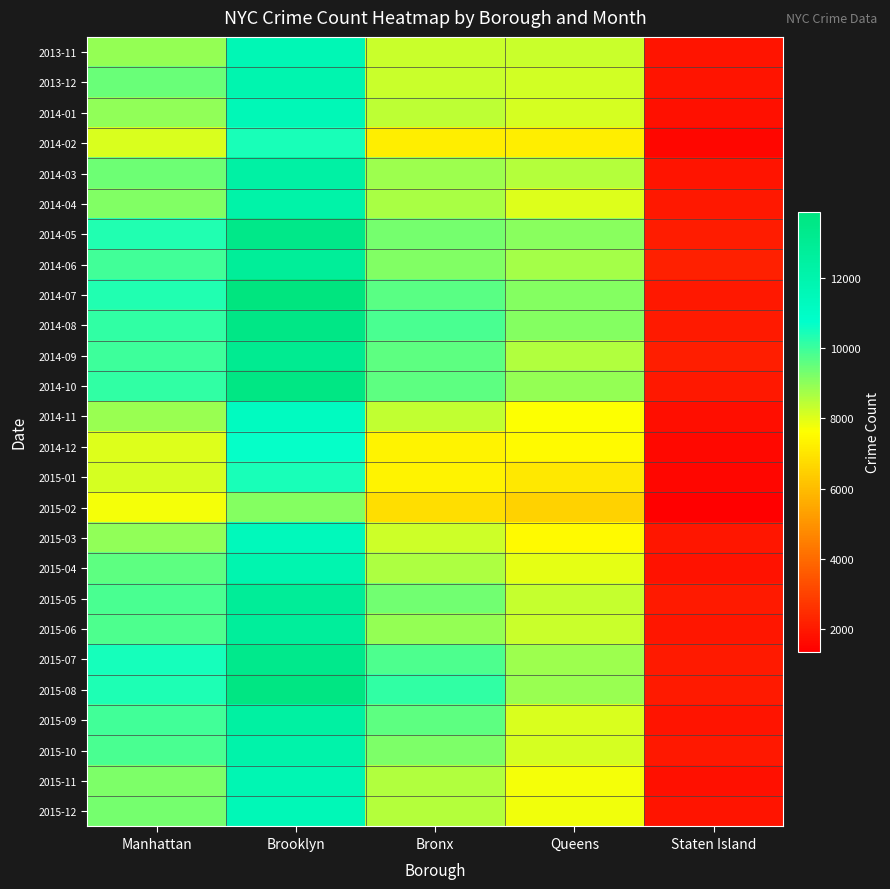

Reading left to right, list all the values displayed in this chart.

2013-11: Manhattan=8904	Brooklyn=11671	Bronx=8256	Queens=8269	Staten Island=1864
2013-12: Manhattan=9459	Brooklyn=11873	Bronx=8280	Queens=8199	Staten Island=1875
2014-01: Manhattan=8955	Brooklyn=11574	Bronx=8427	Queens=8130	Staten Island=1798
2014-02: Manhattan=8100	Brooklyn=10419	Bronx=7191	Queens=7181	Staten Island=1528
2014-03: Manhattan=9386	Brooklyn=12318	Bronx=8795	Queens=8503	Staten Island=1893
2014-04: Manhattan=9132	Brooklyn=12196	Bronx=8682	Queens=8037	Staten Island=1970
2014-05: Manhattan=10343	Brooklyn=13461	Bronx=9301	Queens=9062	Staten Island=2087
2014-06: Manhattan=9922	Brooklyn=12794	Bronx=9168	Queens=8725	Staten Island=2160
2014-07: Manhattan=10335	Brooklyn=13871	Bronx=9635	Queens=9085	Staten Island=1987
2014-08: Manhattan=10111	Brooklyn=13568	Bronx=9861	Queens=9084	Staten Island=2002
2014-09: Manhattan=9979	Brooklyn=13096	Bronx=9574	Queens=8583	Staten Island=2097
2014-10: Manhattan=10110	Brooklyn=13654	Bronx=9608	Queens=8924	Staten Island=1985
2014-11: Manhattan=8868	Brooklyn=11200	Bronx=8362	Queens=7628	Staten Island=1747
2014-12: Manhattan=8019	Brooklyn=10686	Bronx=7333	Queens=7483	Staten Island=1606
2015-01: Manhattan=8149	Brooklyn=10440	Bronx=7327	Queens=7061	Staten Island=1556
2015-02: Manhattan=7717	Brooklyn=9111	Bronx=6815	Queens=6535	Staten Island=1362
2015-03: Manhattan=8949	Brooklyn=11417	Bronx=8226	Queens=7499	Staten Island=1932
2015-04: Manhattan=9608	Brooklyn=11896	Bronx=8599	Queens=7939	Staten Island=1804
2015-05: Manhattan=9817	Brooklyn=12834	Bronx=9348	Queens=8319	Staten Island=2002
2015-06: Manhattan=9795	Brooklyn=12727	Bronx=8899	Queens=8294	Staten Island=1947
2015-07: Manhattan=10470	Brooklyn=13297	Bronx=9785	Queens=8791	Staten Island=2036
2015-08: Manhattan=10356	Brooklyn=13705	Bronx=10157	Queens=8854	Staten Island=2024
2015-09: Manhattan=9929	Brooklyn=12444	Bronx=9579	Queens=8102	Staten Island=1888
2015-10: Manhattan=9825	Brooklyn=12103	Bronx=9217	Queens=8151	Staten Island=1954
2015-11: Manhattan=9195	Brooklyn=11742	Bronx=8548	Queens=7727	Staten Island=1783
2015-12: Manhattan=9307	Brooklyn=11546	Bronx=8499	Queens=7783	Staten Island=1856